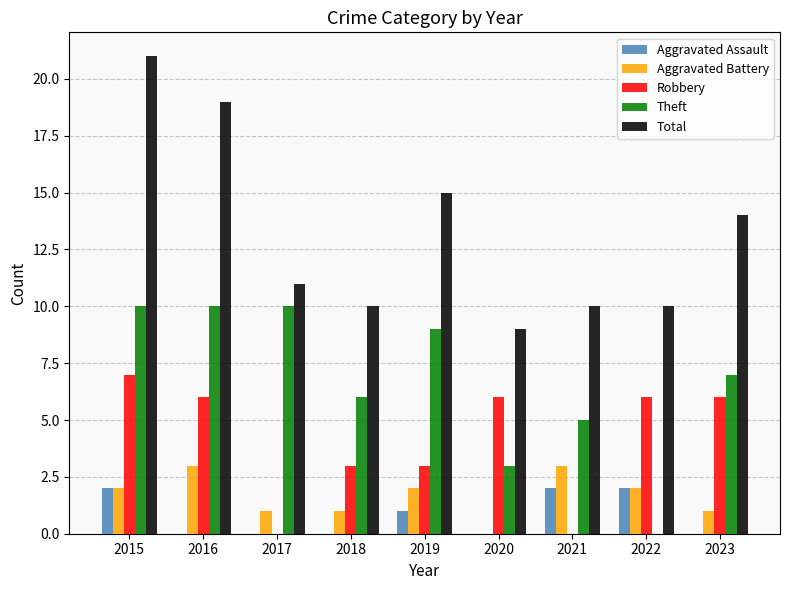

Reading right to left, transcribe all the data shown in this chart.

Aggravated Assault: 2023=0	2022=2	2021=2	2020=0	2019=1	2018=0	2017=0	2016=0	2015=2
Aggravated Battery: 2023=1	2022=2	2021=3	2020=0	2019=2	2018=1	2017=1	2016=3	2015=2
Robbery: 2023=6	2022=6	2021=0	2020=6	2019=3	2018=3	2017=0	2016=6	2015=7
Theft: 2023=7	2022=0	2021=5	2020=3	2019=9	2018=6	2017=10	2016=10	2015=10
Total: 2023=14	2022=10	2021=10	2020=9	2019=15	2018=10	2017=11	2016=19	2015=21